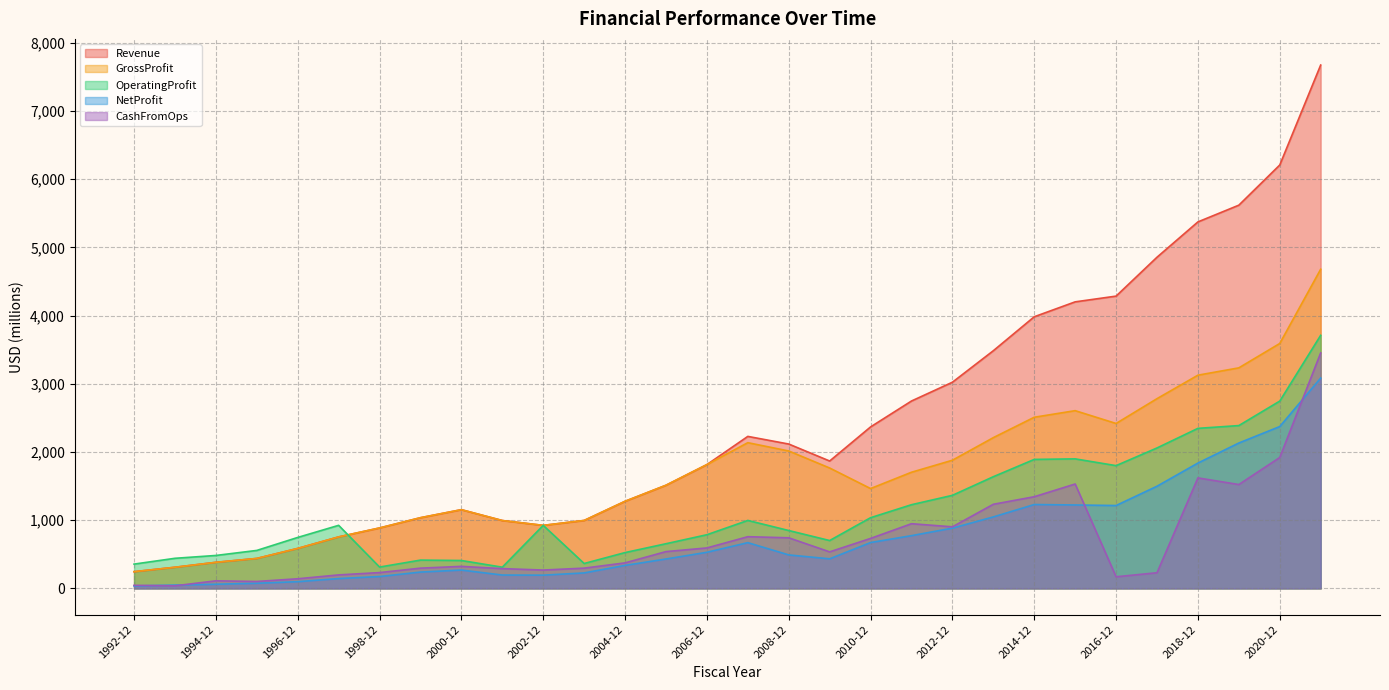

Where is GrossProfit nearest to the value 2461?

2016-12